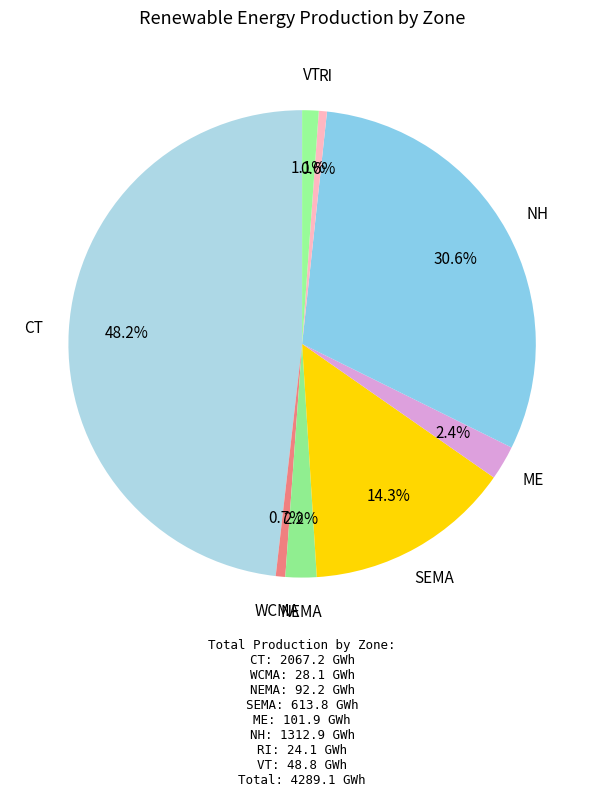

How many segments does this pie chart have?

8